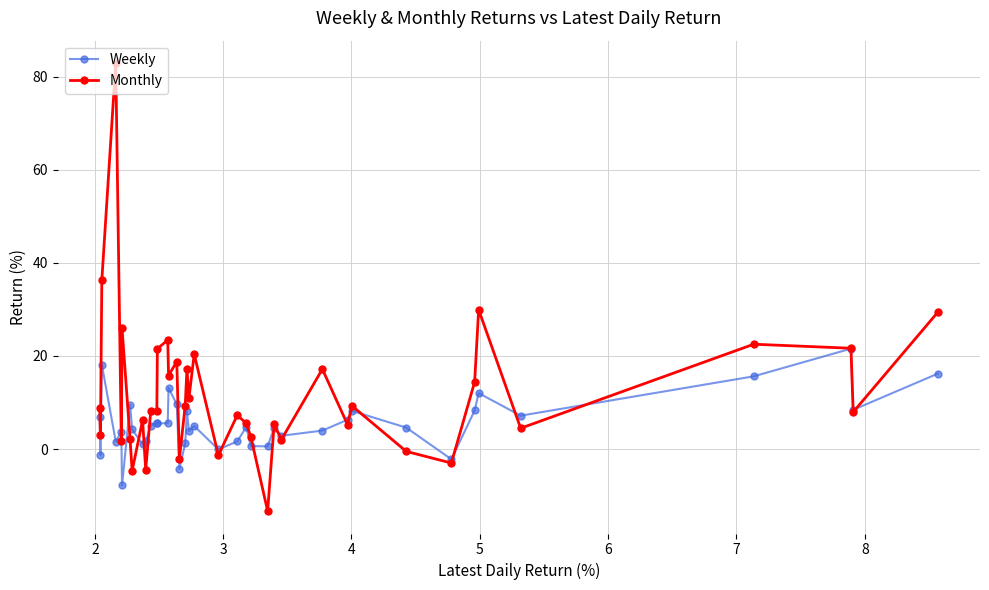

True or false: Weekly and Monthly cross at least once.

True